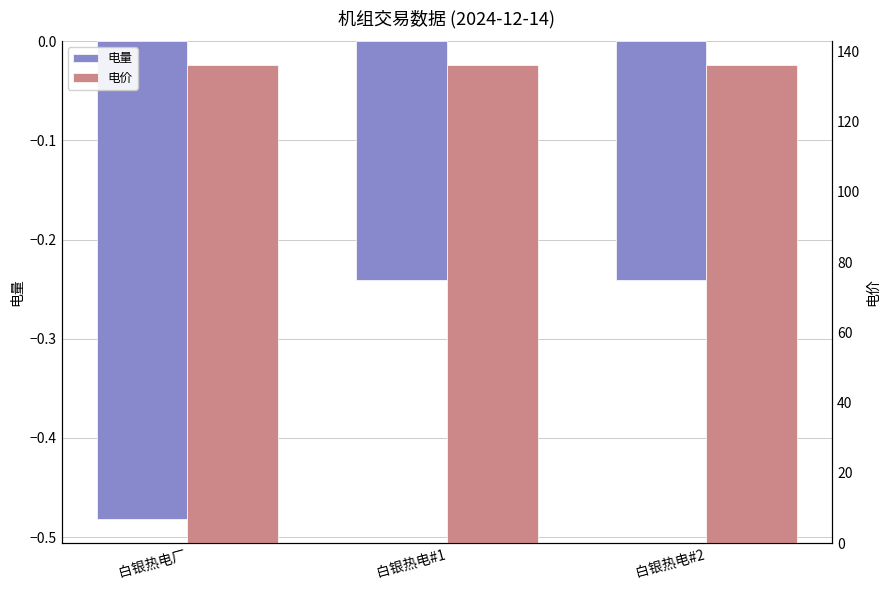

What is the spread (max minus min) of values at 白银热电#1?

136.3